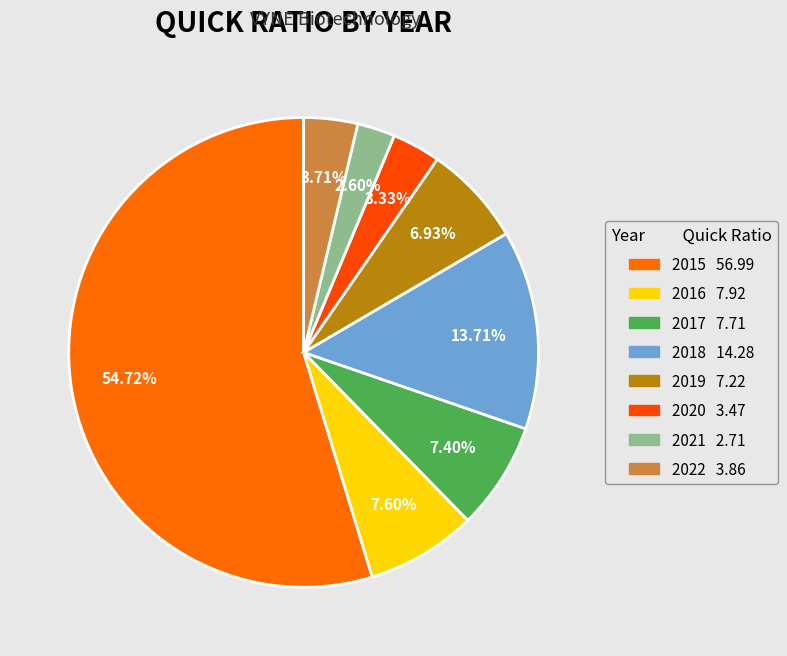

How many segments does this pie chart have?

8